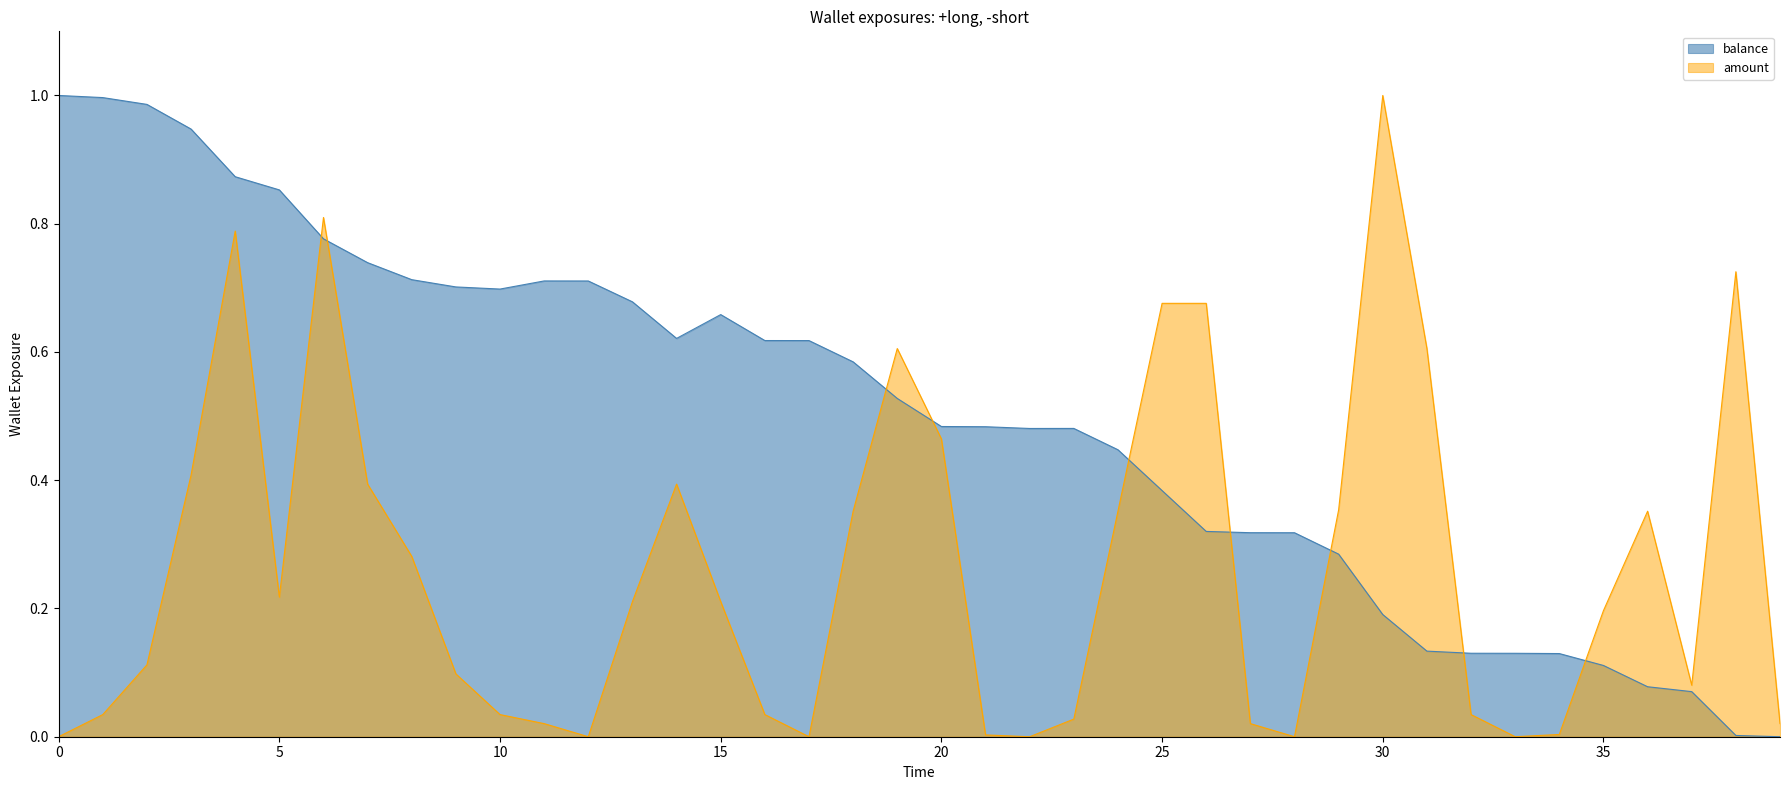

What is the maximum value for balance?

1.0